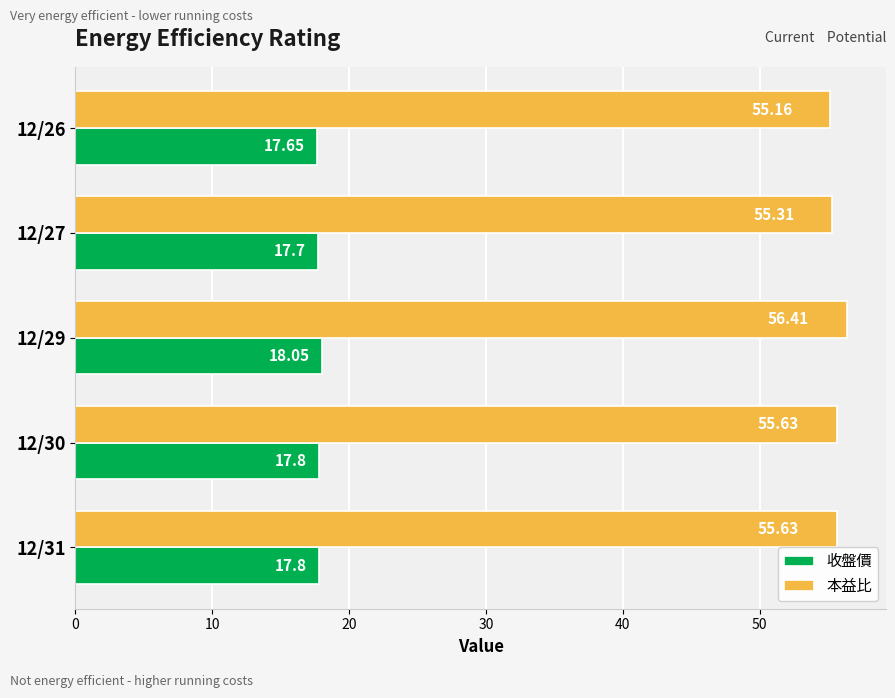

What is the difference between the second highest and second lowest values in the 本益比 series?

0.3